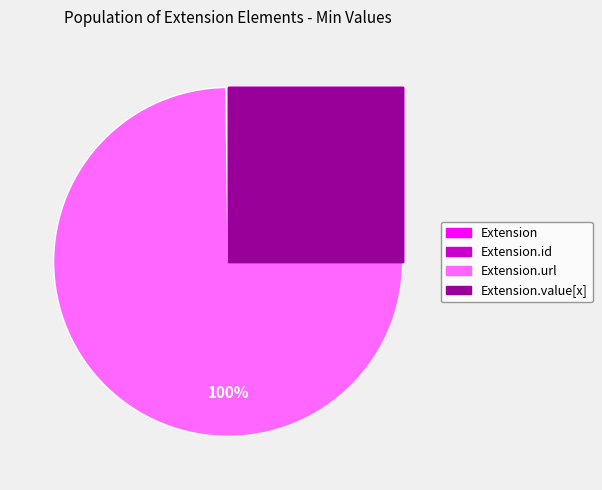

Count the number of slices in the pie.

4